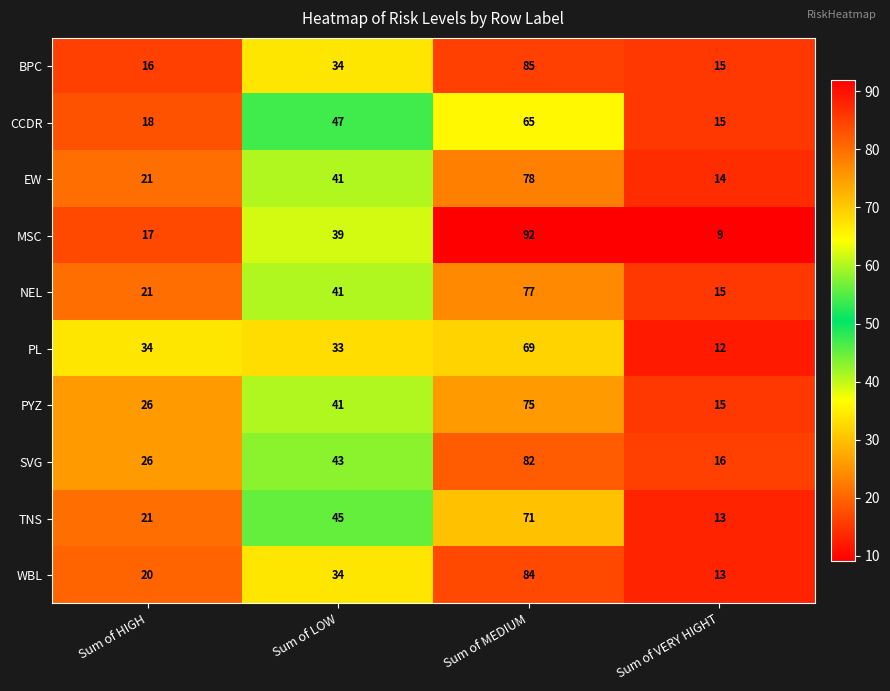

At which category is the sum across all series the highest?

Sum of MEDIUM